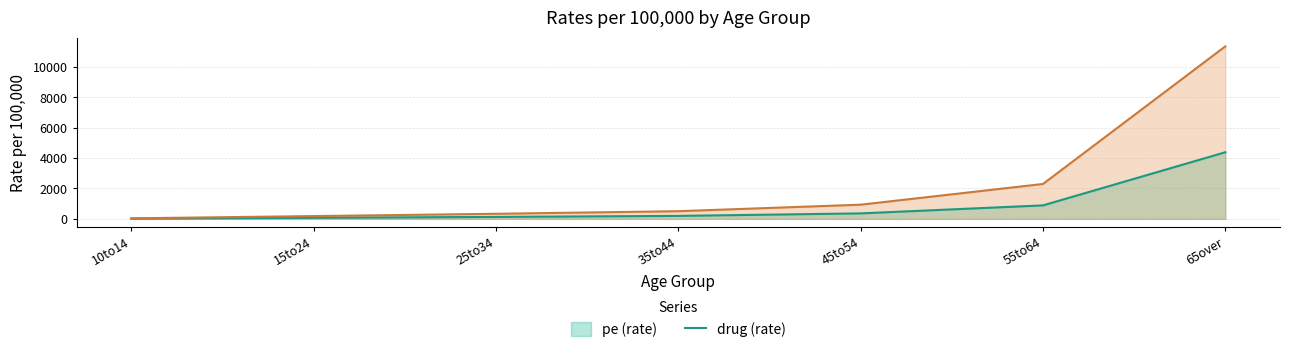

At how many categories does at least one series exceed 9109?

1